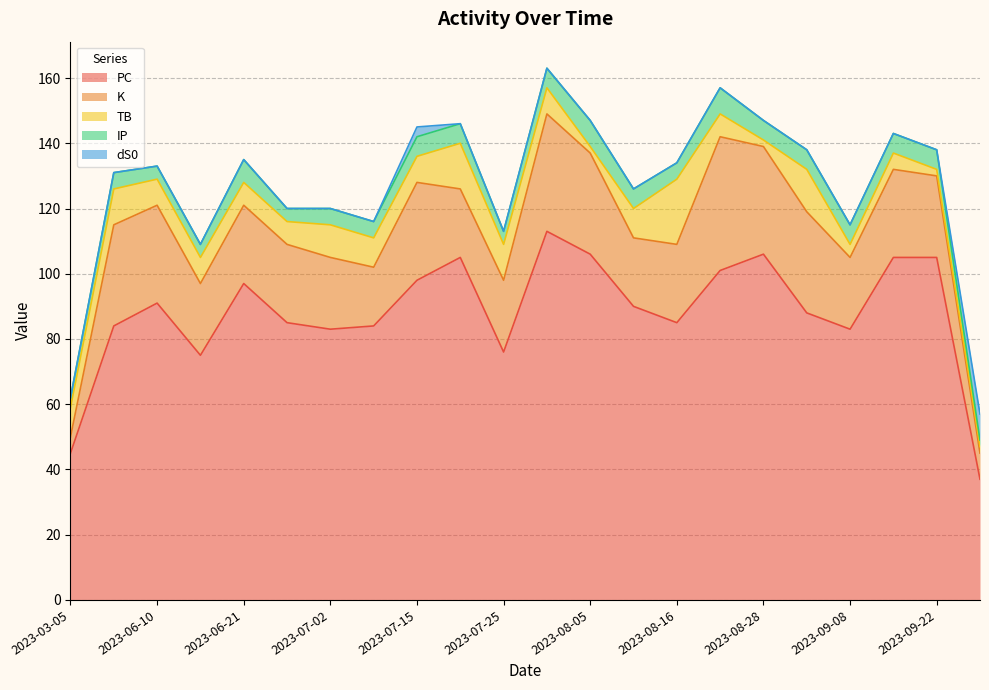

How many intersections are there between TB and IP?

5